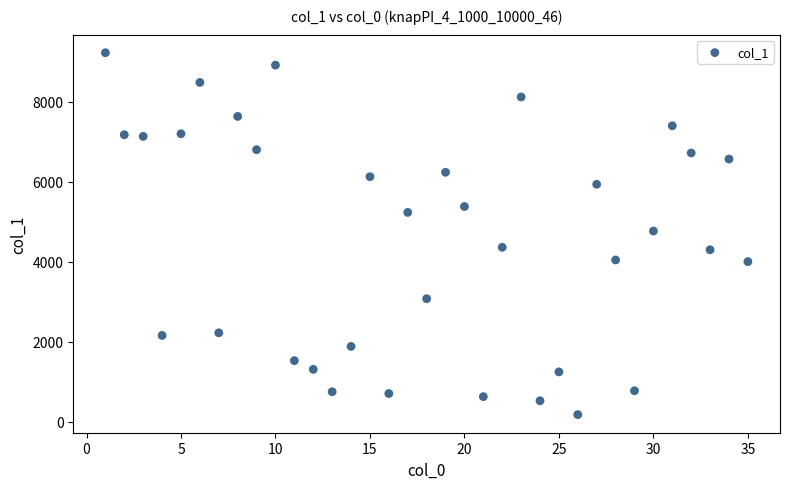

What is the range of Y values (max minus min)?

9048